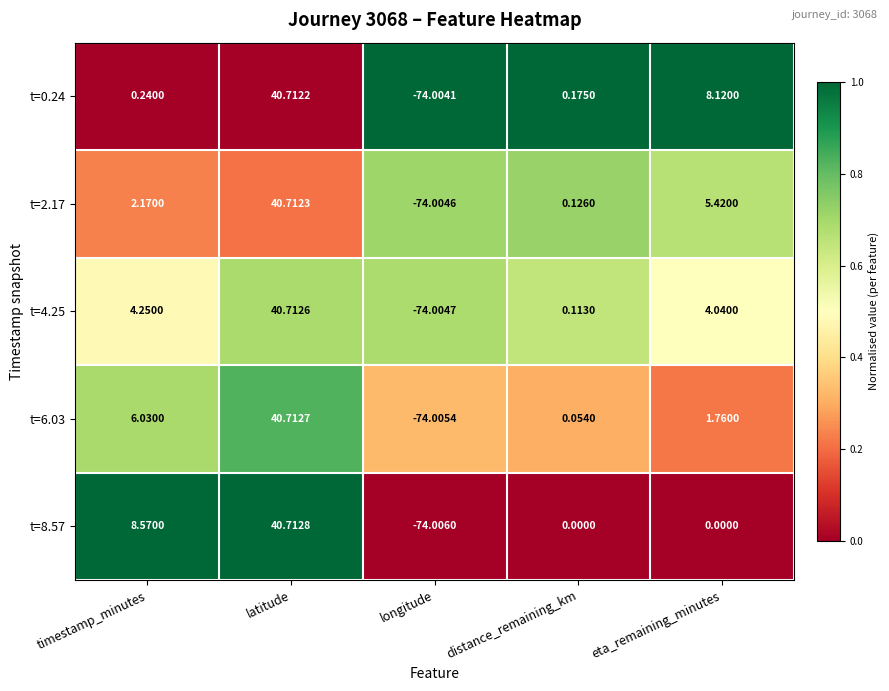

At which category is the sum across all series the highest?

latitude